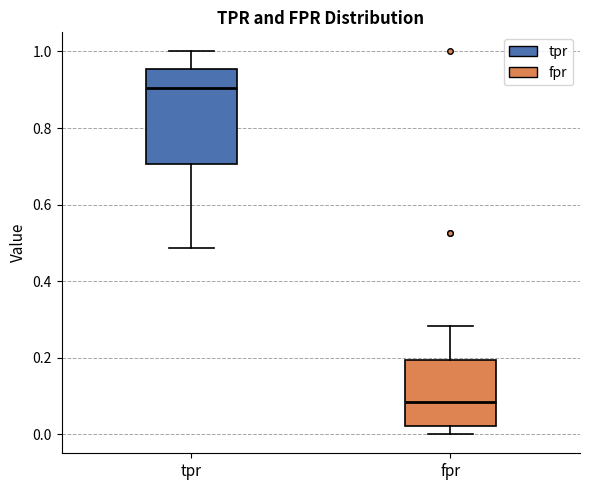

Reading left to right, read every box against the y-axis: the position of its median line, the range the box covers, and the ends of its whiskers. The values are not printed on the chart, so give them approximately, as read against the axis.

tpr: median 0.90, box 0.70 to 0.96, whiskers 0.48 to 1.00
fpr: median 0.08, box 0.02 to 0.20, whiskers 0.00 to 0.28